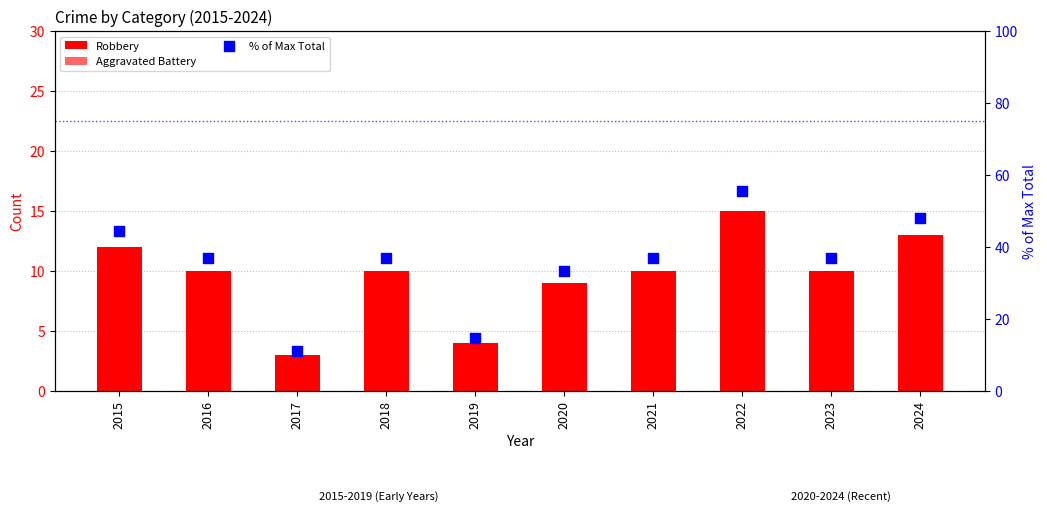

Which series reaches the maximum Y coordinate?

% of Max Total